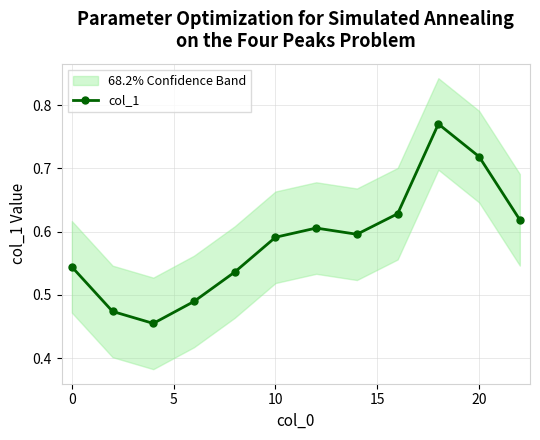

Count the number of data series in this chart.

1